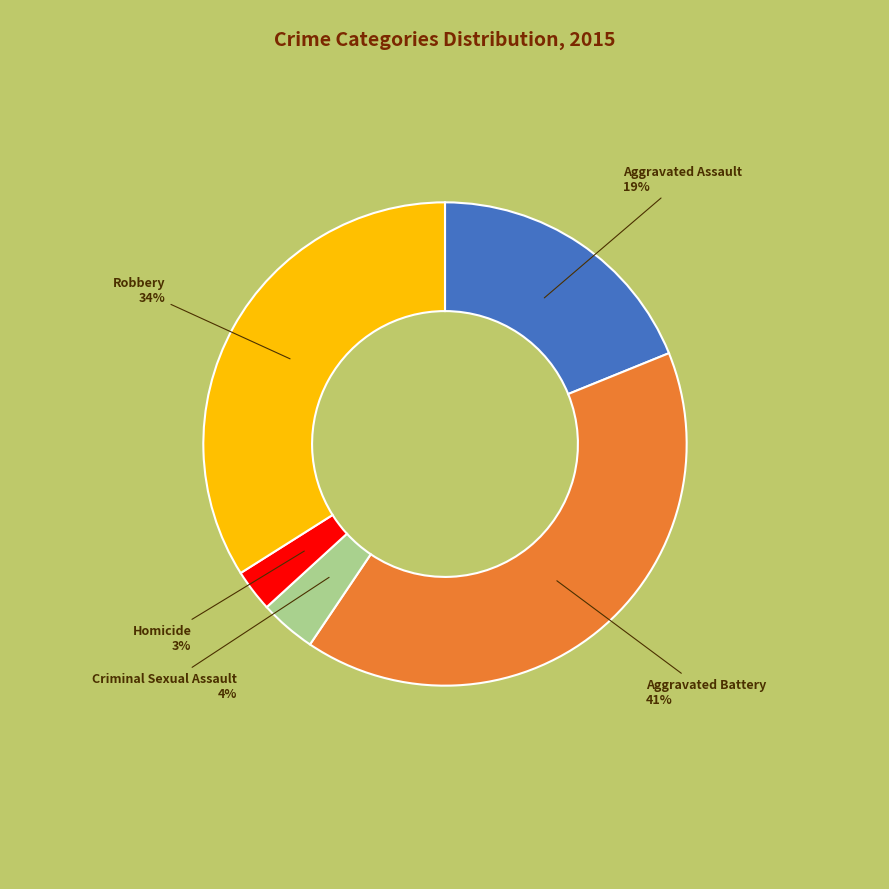

To the nearest percent, what is the average slice percentage?

20%